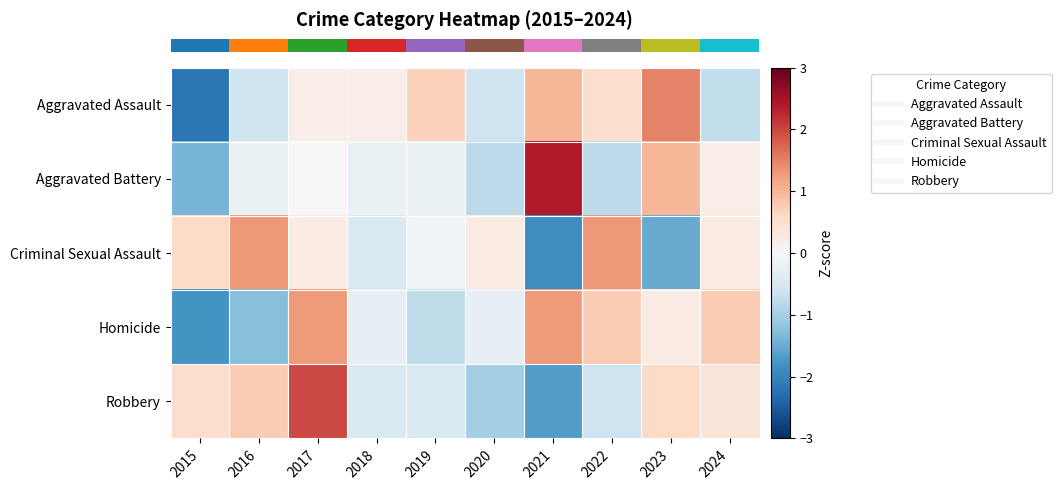

What is the total value across all series at 2022?

1.2